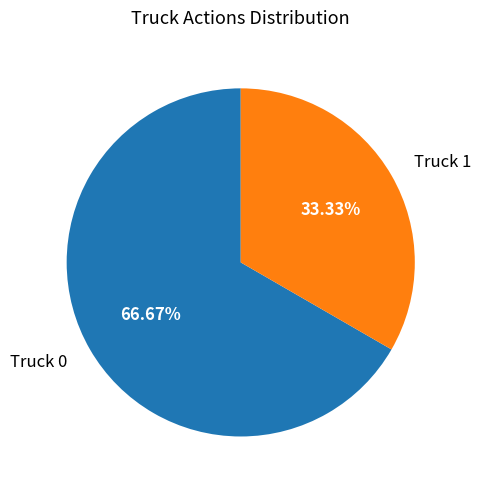

The Truck 1 slice represents 33% of the pie. True or false?

True